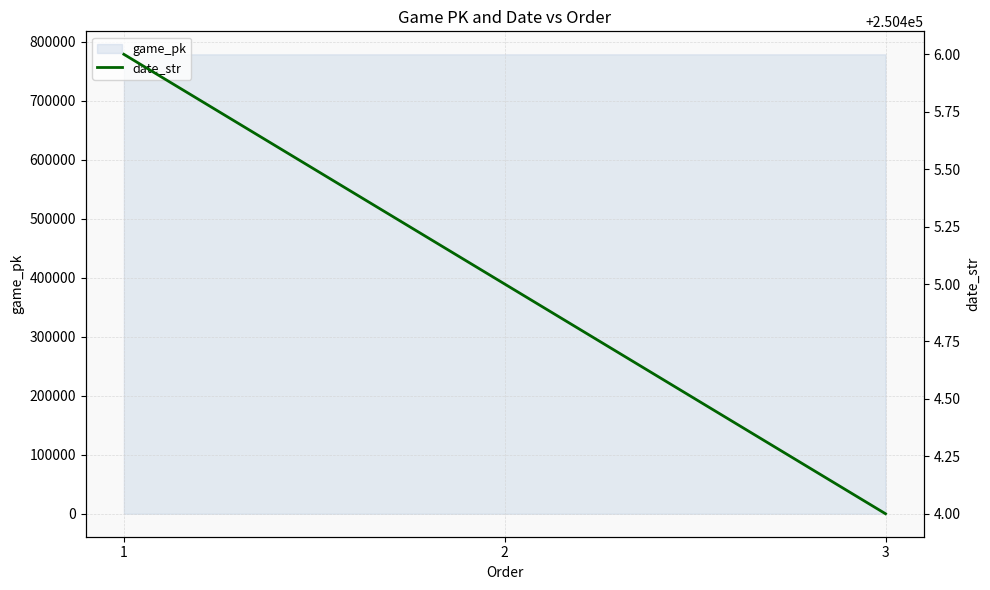

What is the approximate value at 1?

250406